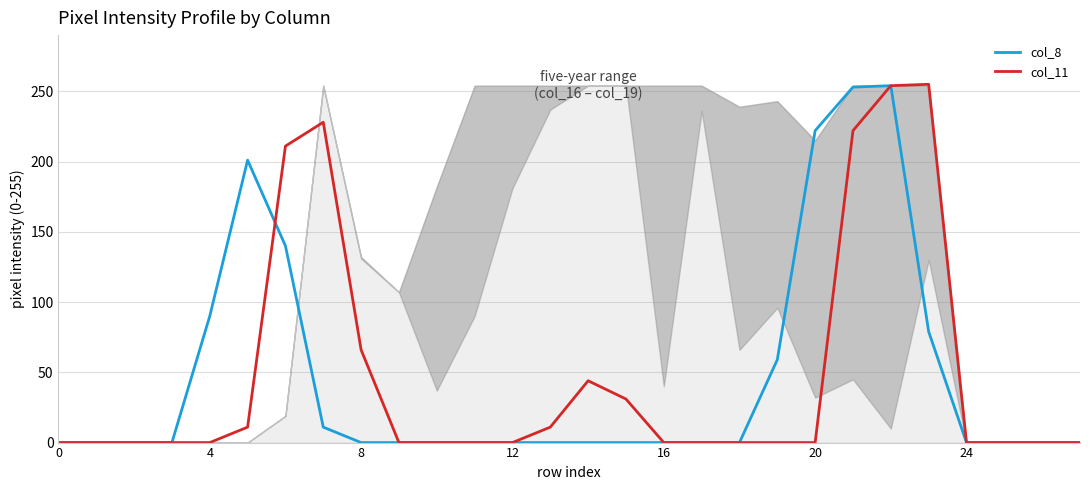

How many lines are shown in the chart?

2